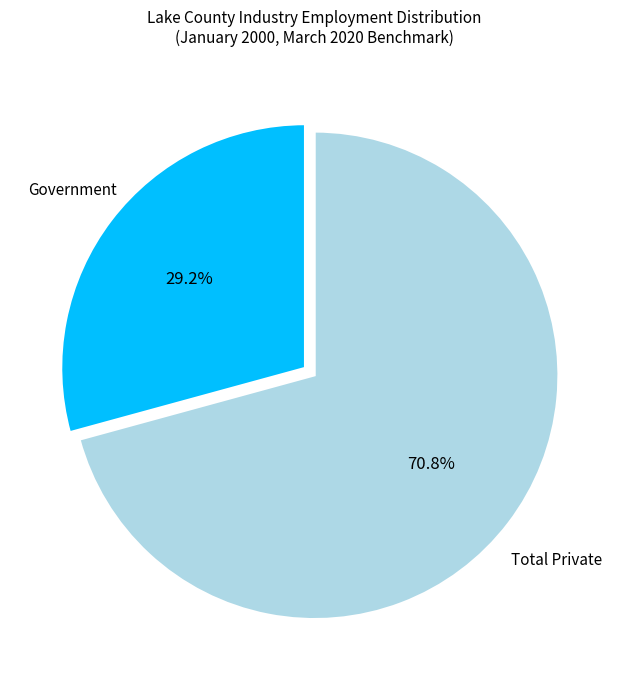

Count the number of slices in the pie.

2